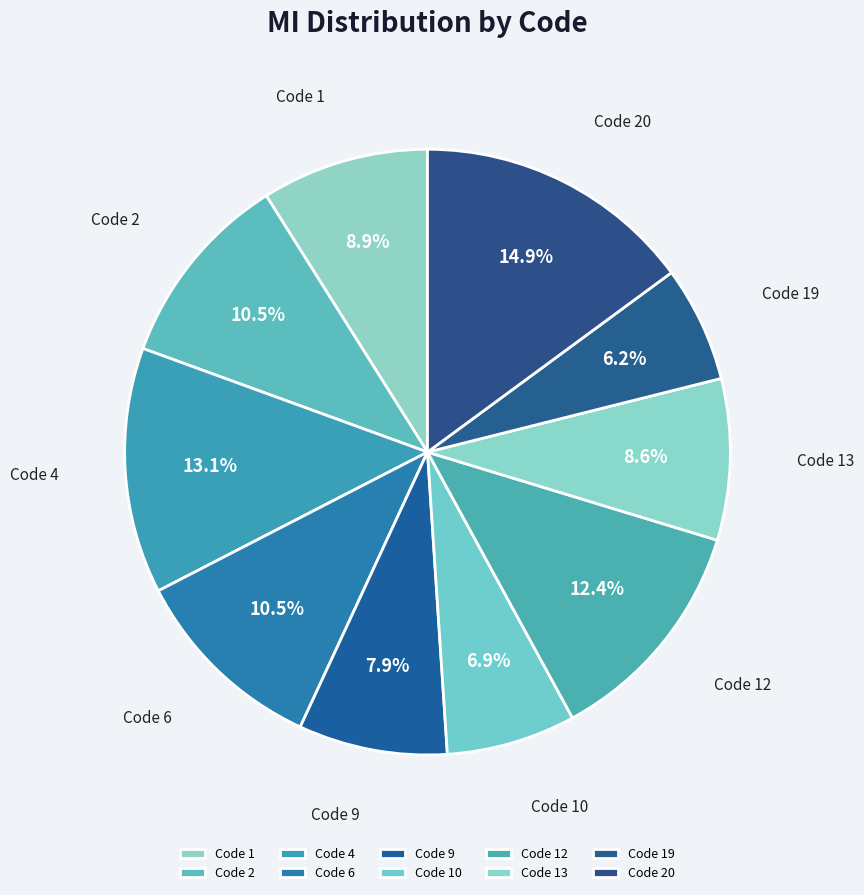

How many slices are in this pie chart?

10